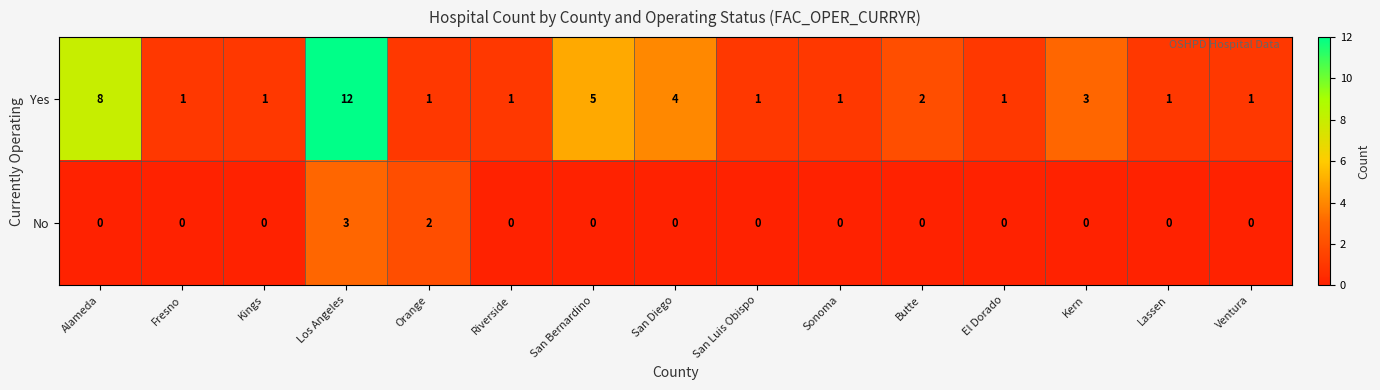

The value of No at Los Angeles is 4. True or false?

False